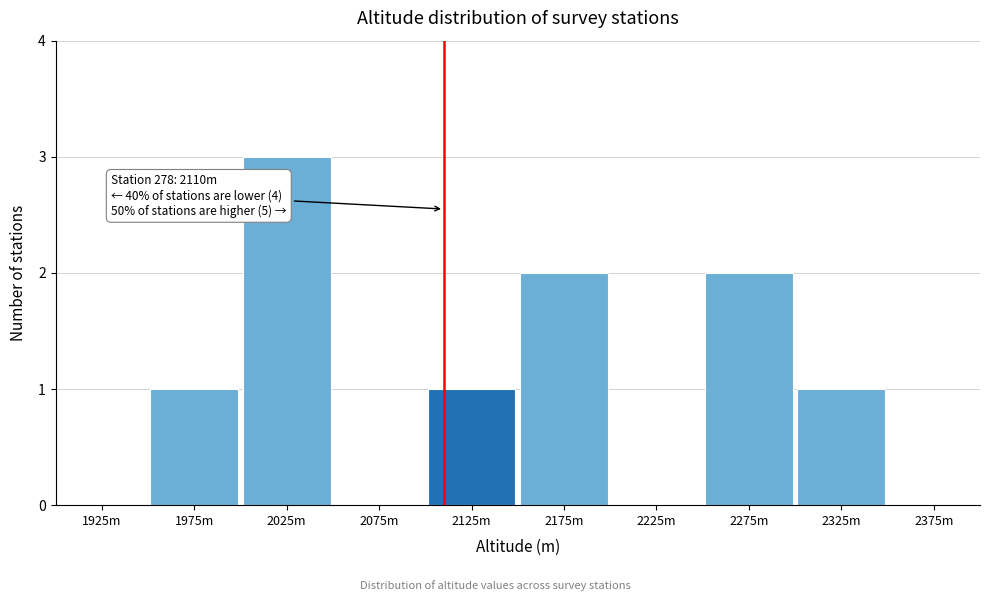

Reading left to right, list all the values displayed in this chart.

1925m=0	1975m=1	2025m=3	2075m=0	2125m=1	2175m=2	2225m=0	2275m=2	2325m=1	2375m=0